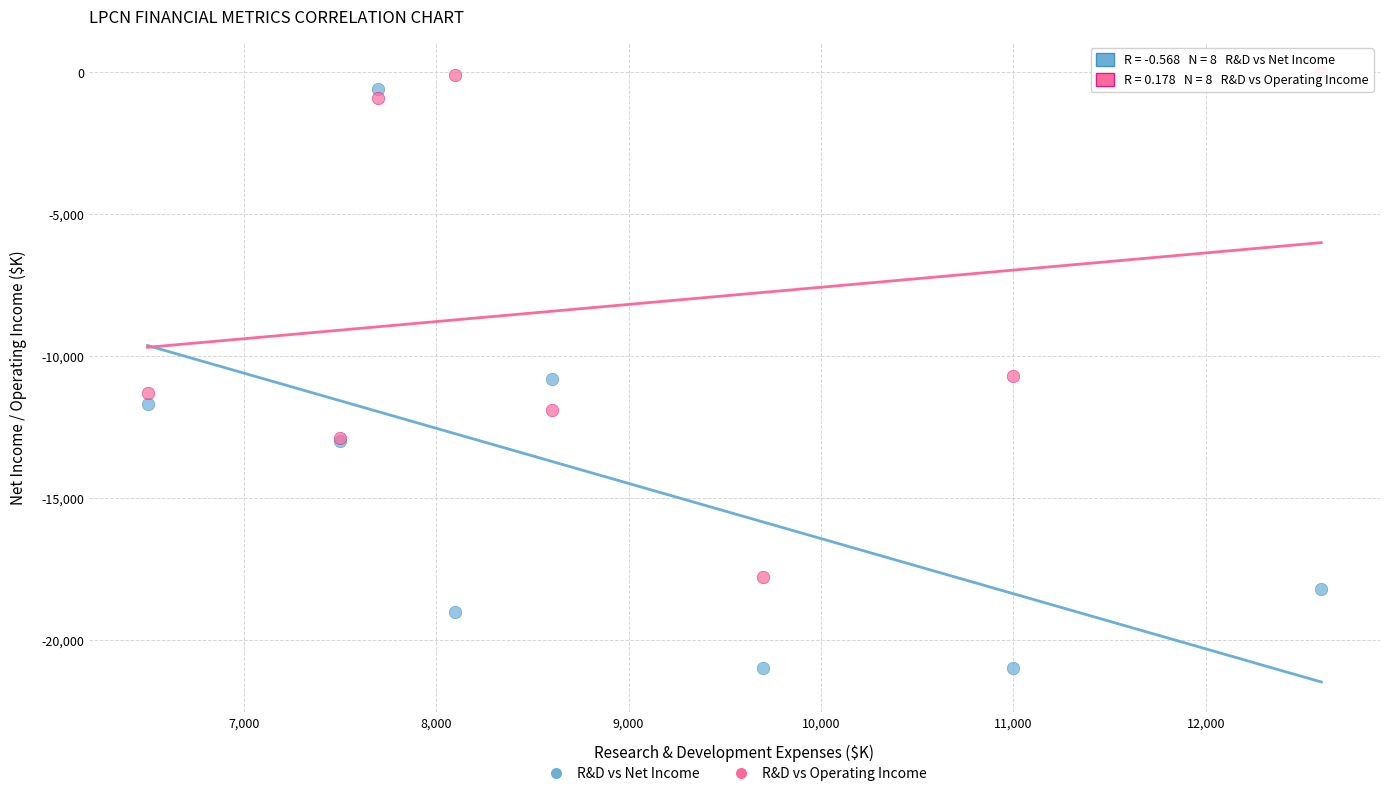

Which series has the largest Y range (max minus min)?

R&D vs Net Income